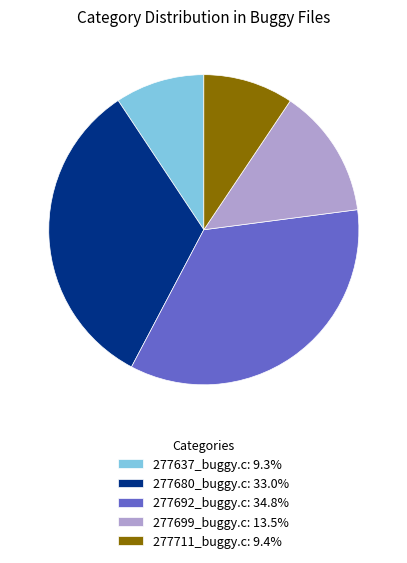

Does 277699_buggy.c represent more than half of the total?

No